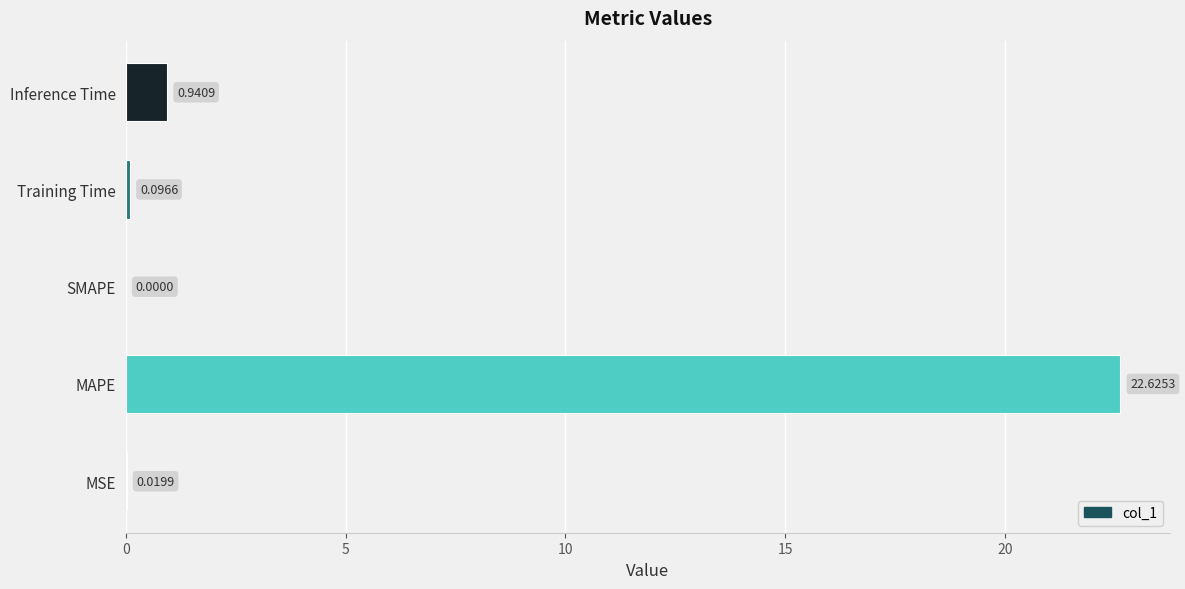

How many values are above zero?

4